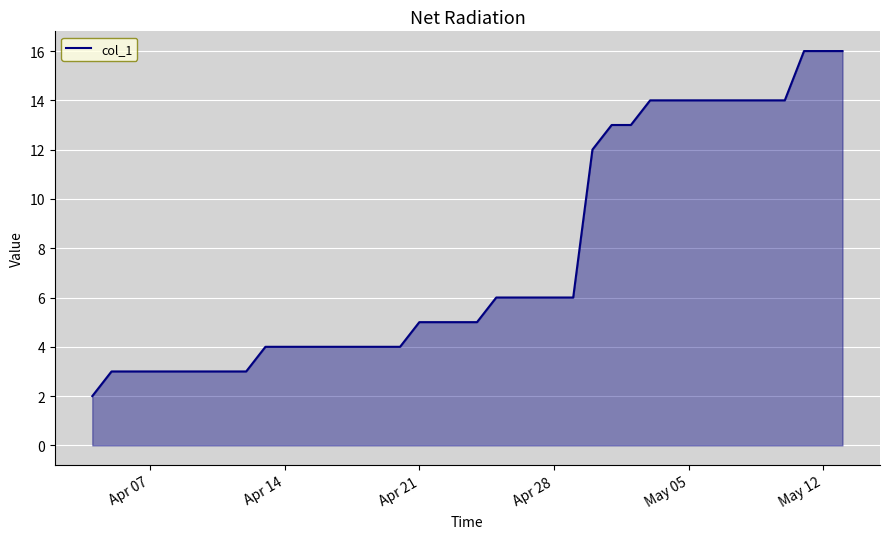

What is the maximum value shown in the chart?

16